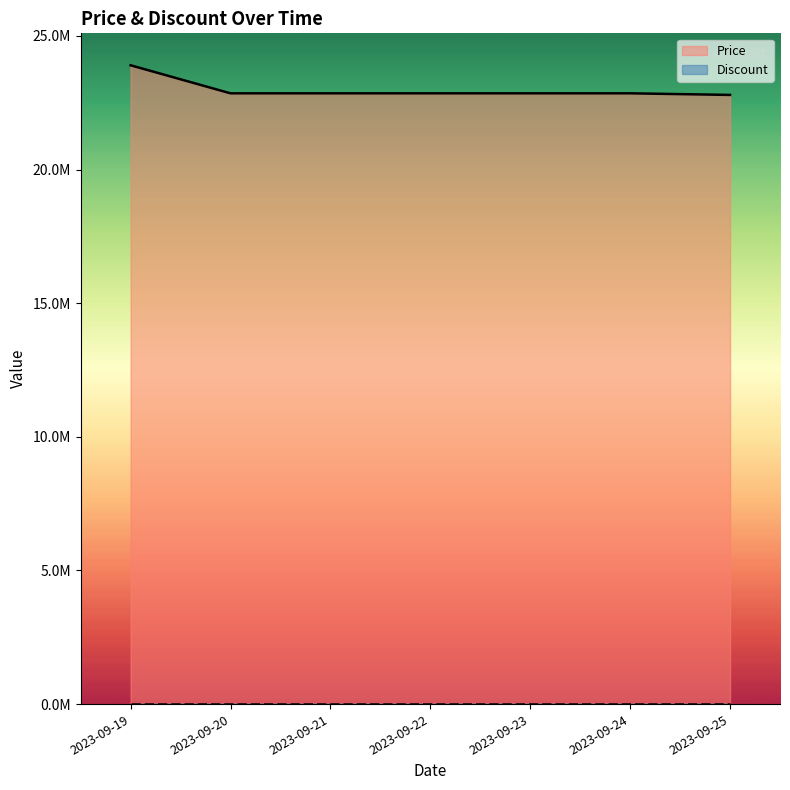

Which category has the lowest value across all series?

2023-09-25